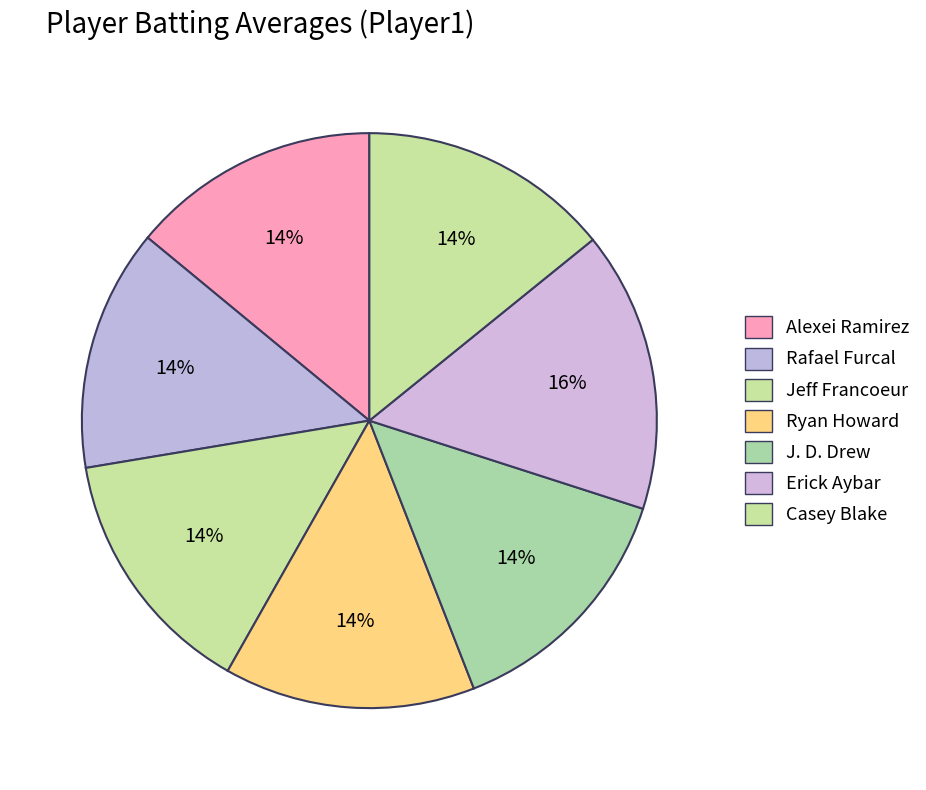

To the nearest percent, what percentage of the pie is Ryan Howard?

14%